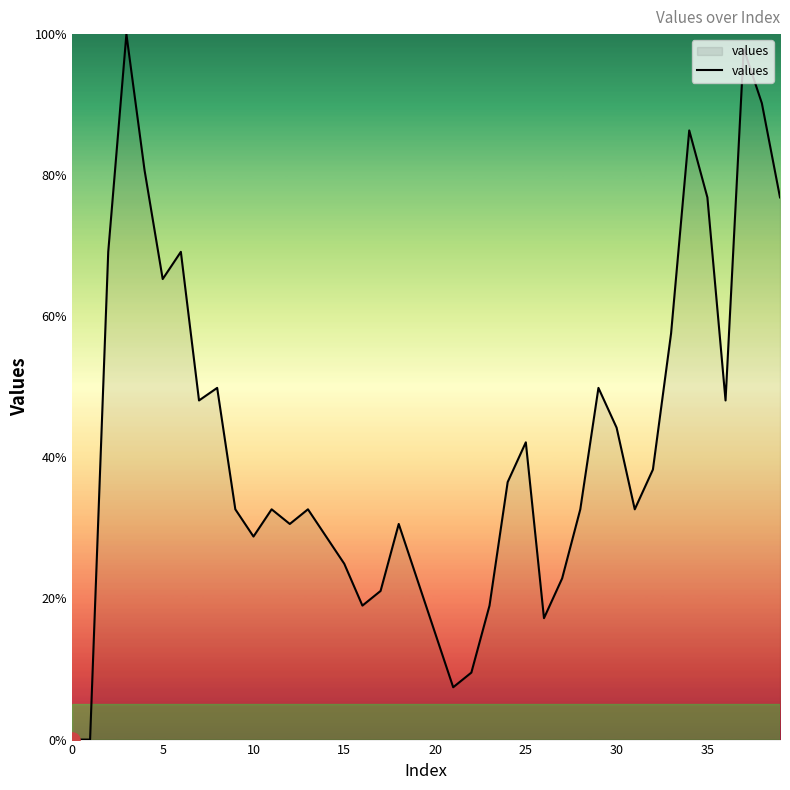

Is this an area chart (filled region under the line)?

Yes